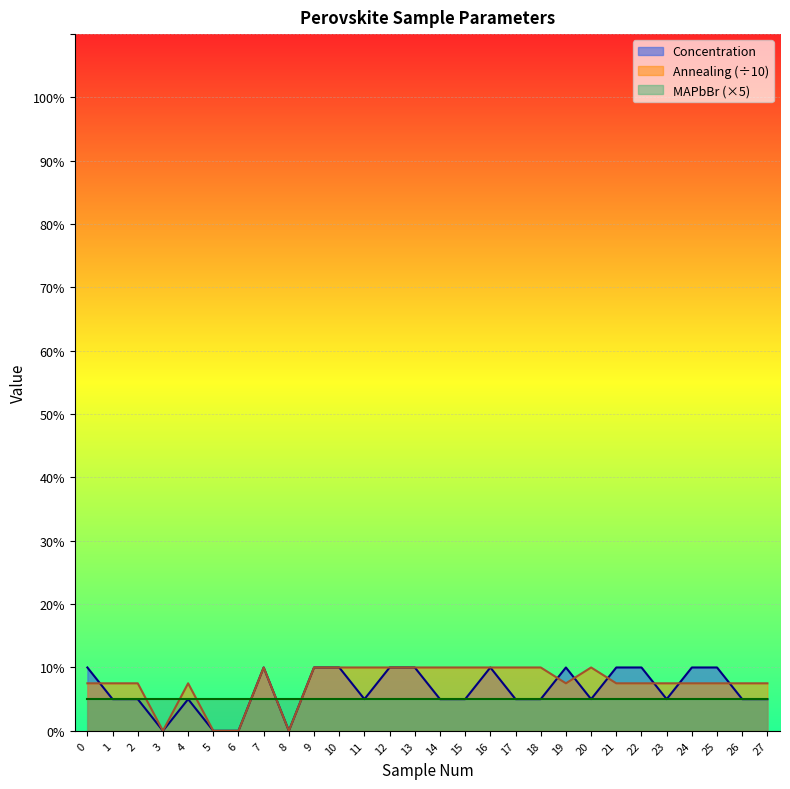

What is the difference between the second highest and minimum values in the Annealing series?

10.0